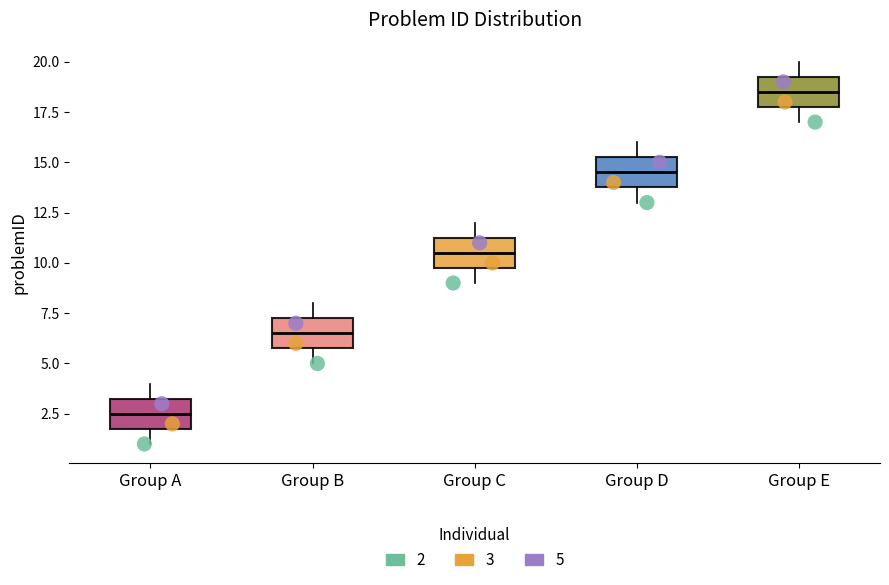

Reading left to right, read every box against the y-axis: the position of its median line, the range the box covers, and the ends of its whiskers. The values are not printed on the chart, so give them approximately, as read against the axis.

Group A: median 2.5, box 2.0 to 3.5, whiskers 1.0 to 4.0
Group B: median 6.5, box 6.0 to 7.5, whiskers 5.0 to 8.0
Group C: median 10.5, box 10.0 to 11.5, whiskers 9.0 to 12.0
Group D: median 14.5, box 14.0 to 15.5, whiskers 13.0 to 16.0
Group E: median 18.5, box 18.0 to 19.5, whiskers 17.0 to 20.0